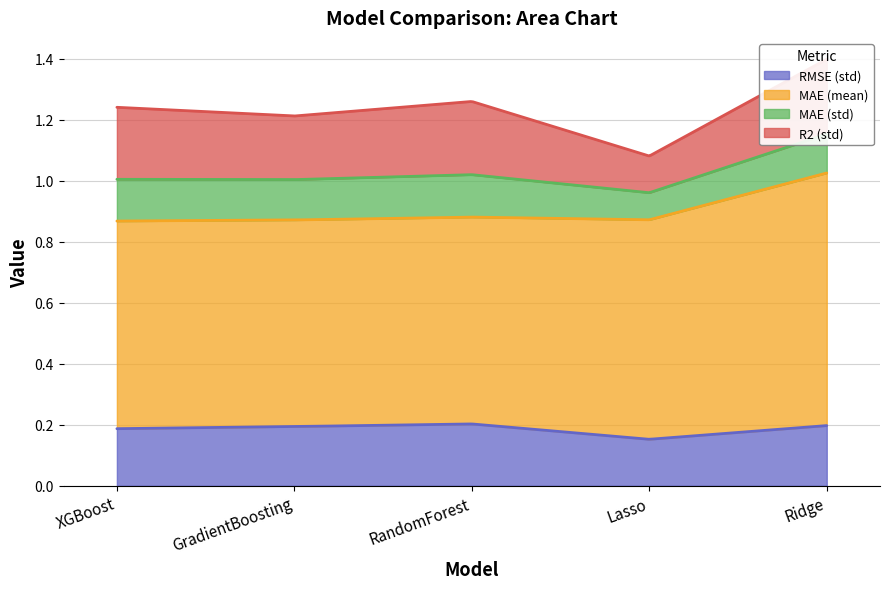

Which series has the largest total across all categories?

MAE (mean)